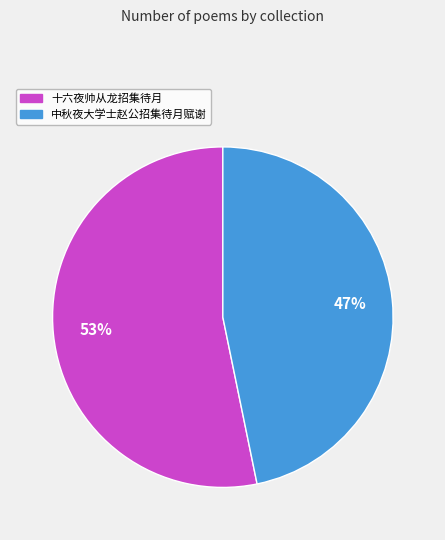

Which slice is the largest?

十六夜帅从龙招集待月